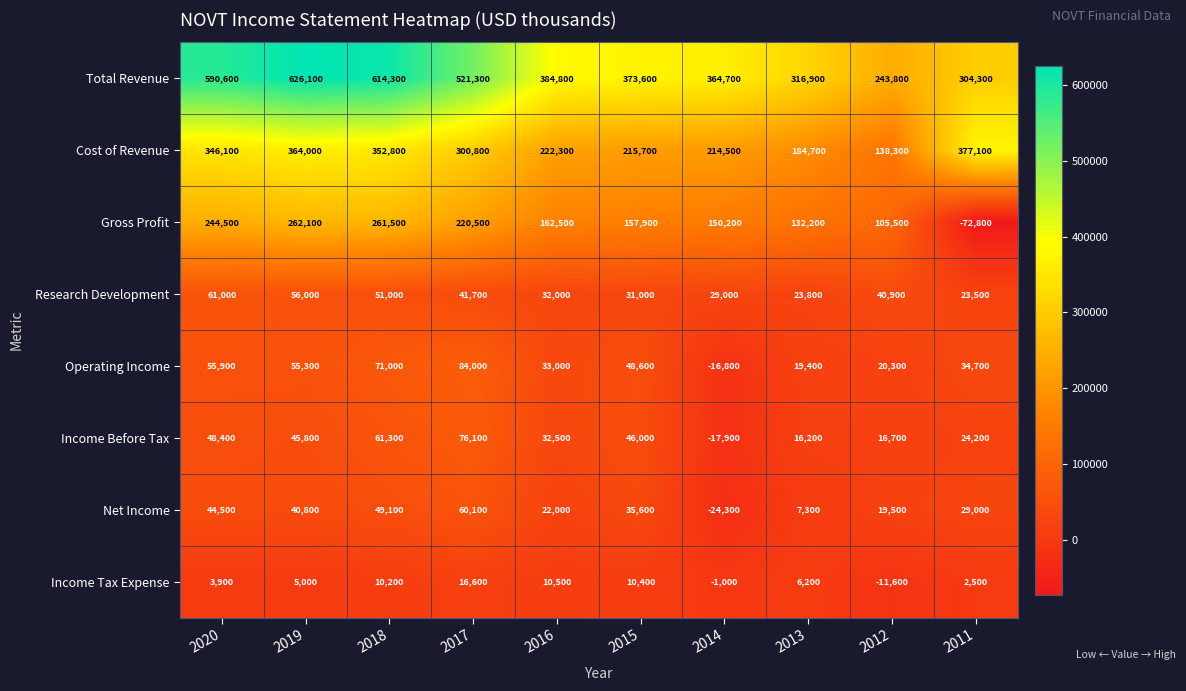

Rank the series by their maximum value, from highest to lowest.

Total Revenue, Cost of Revenue, Gross Profit, Operating Income, Income Before Tax, Research Development, Net Income, Income Tax Expense